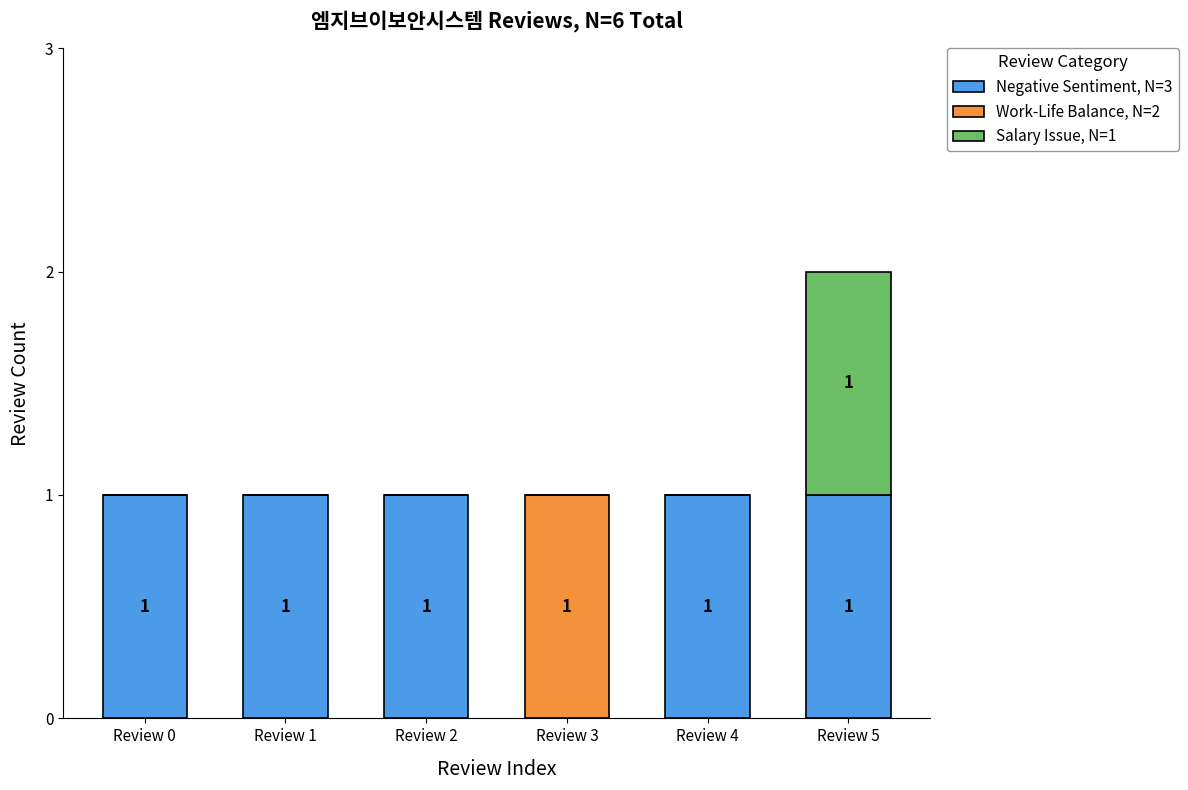

At which category is the sum across all series the highest?

Review 5